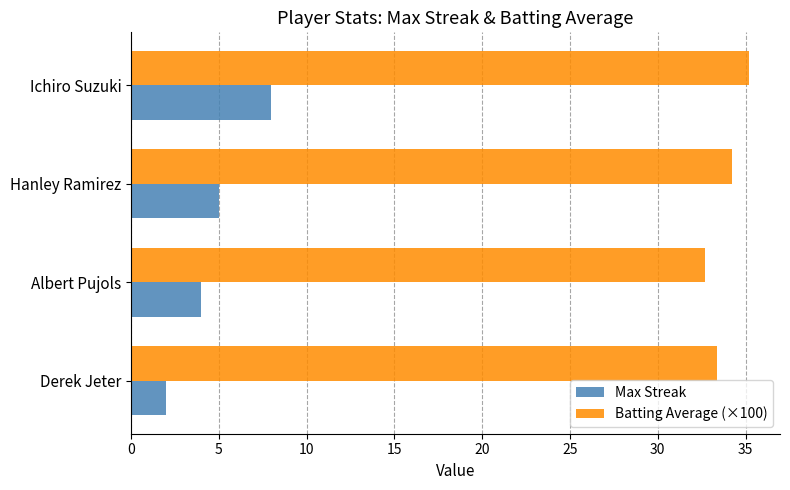

What is the total value across all series at Ichiro Suzuki?

43.2